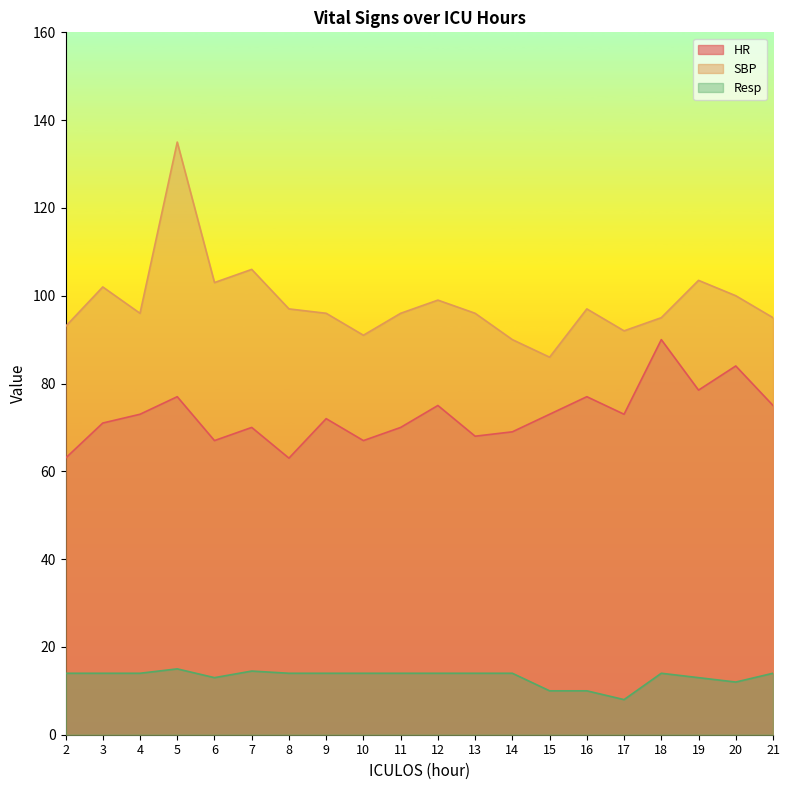

How many lines are shown in the chart?

3